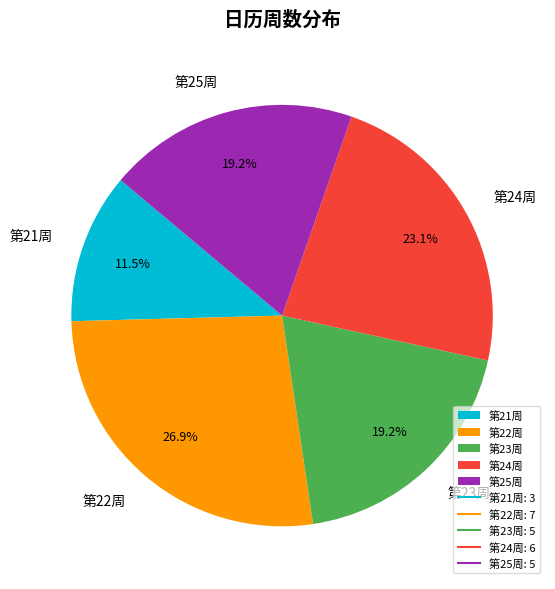

What percentage is NOT represented by 第24周?

76.9%